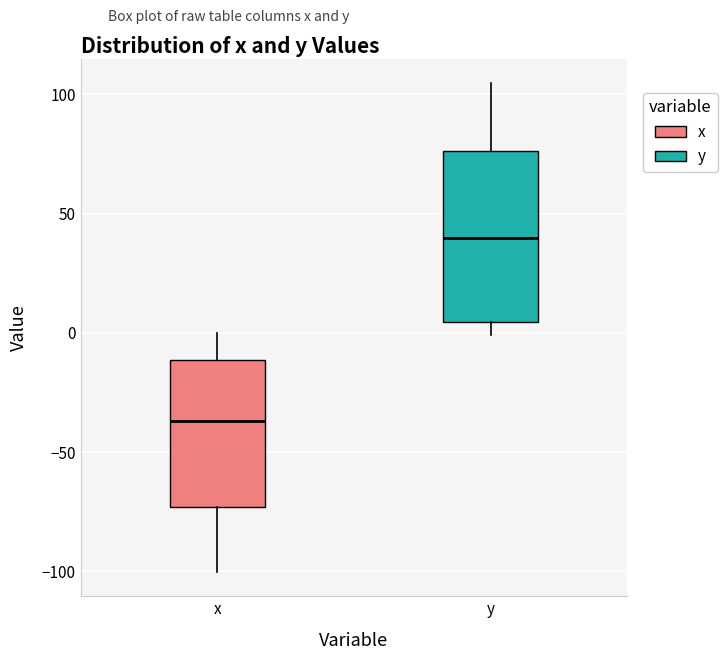

Which box is the tallest, from its lower edge to its upper edge?

y